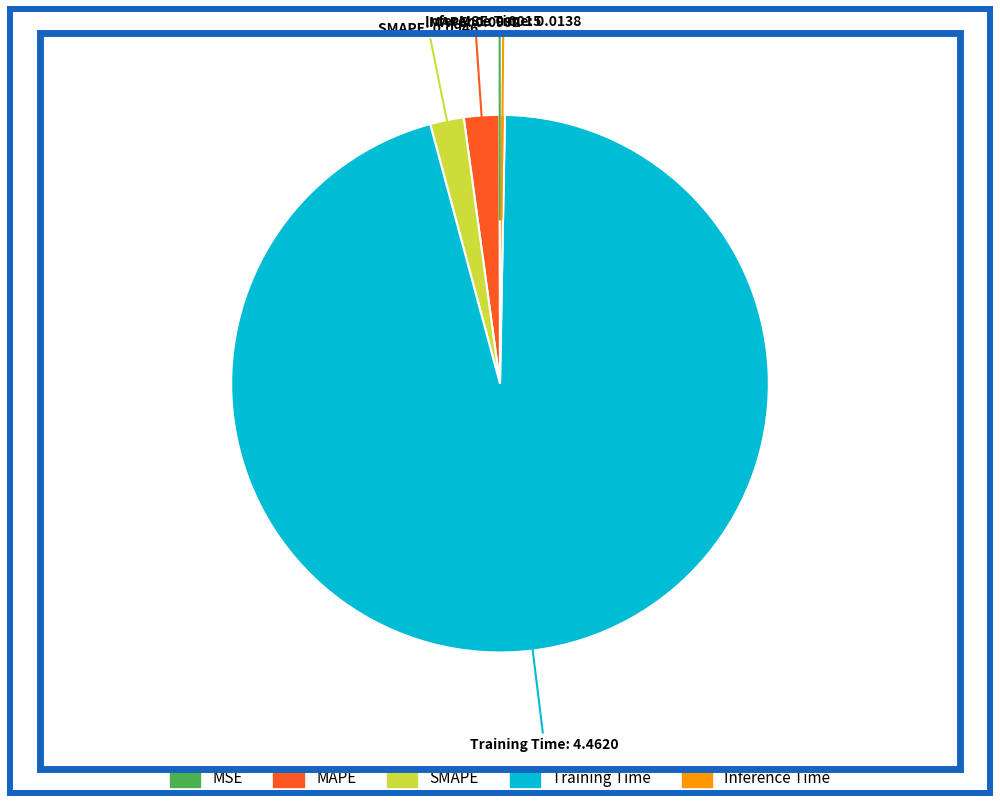

Which category has the biggest portion of the pie?

Training Time